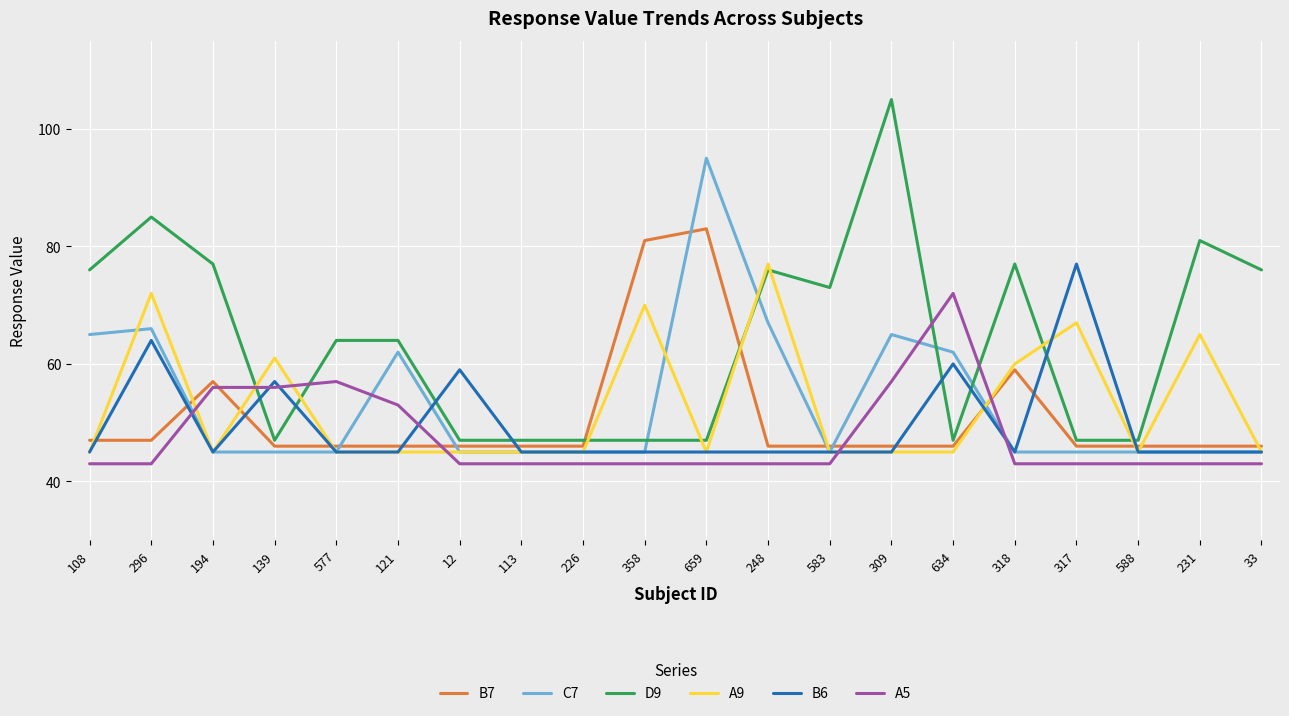

Which category has the highest value across all series?

309